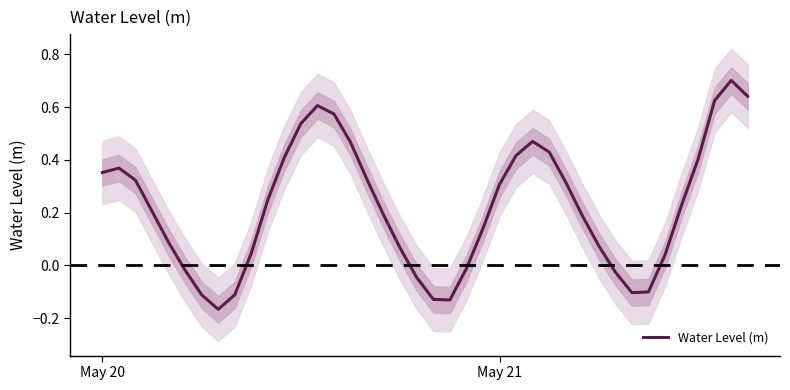

Where does the data first go above 0?

May 20